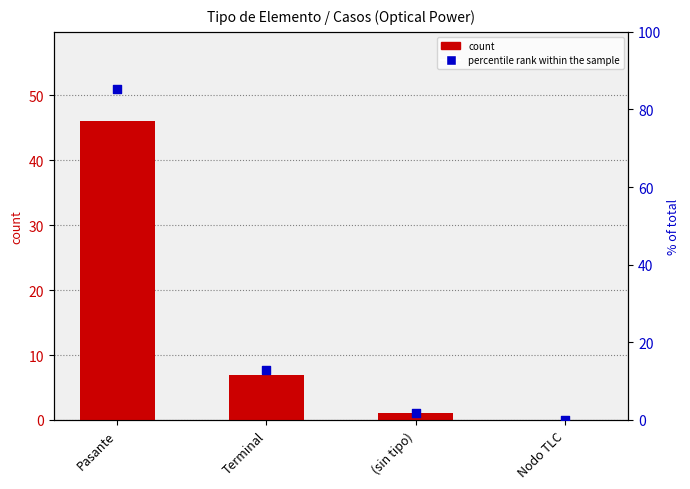

Which series reaches the maximum Y coordinate?

percentile rank within the sample